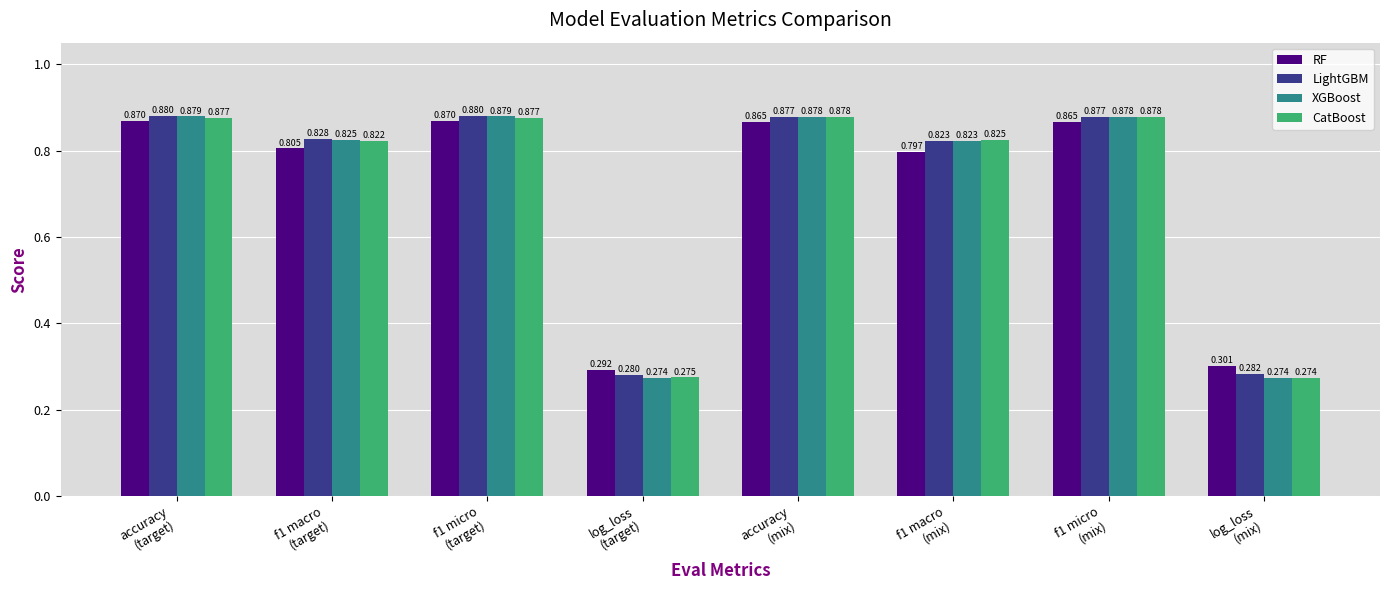

What is the label of the 6th bar from the left?

f1 macro
(mix)